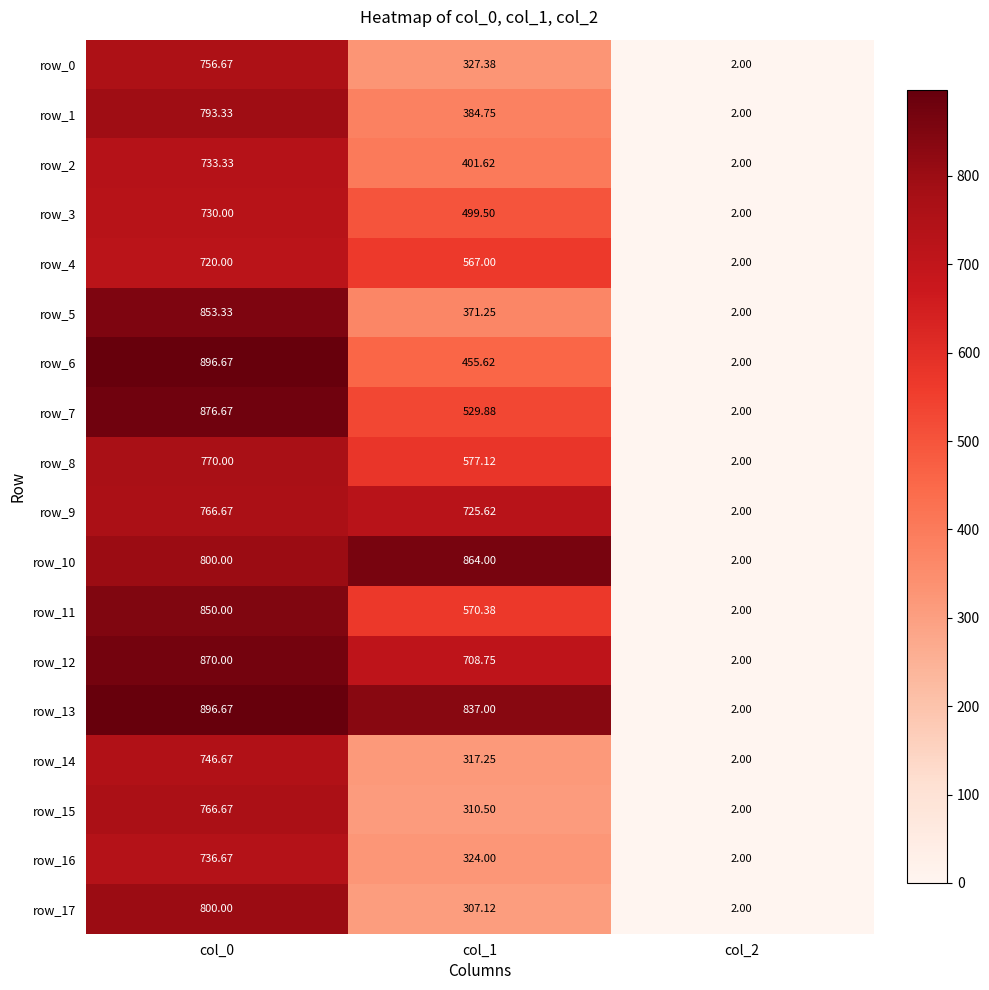

Is the value of row_7 at col_2 greater than the value of row_12 at col_0?

No